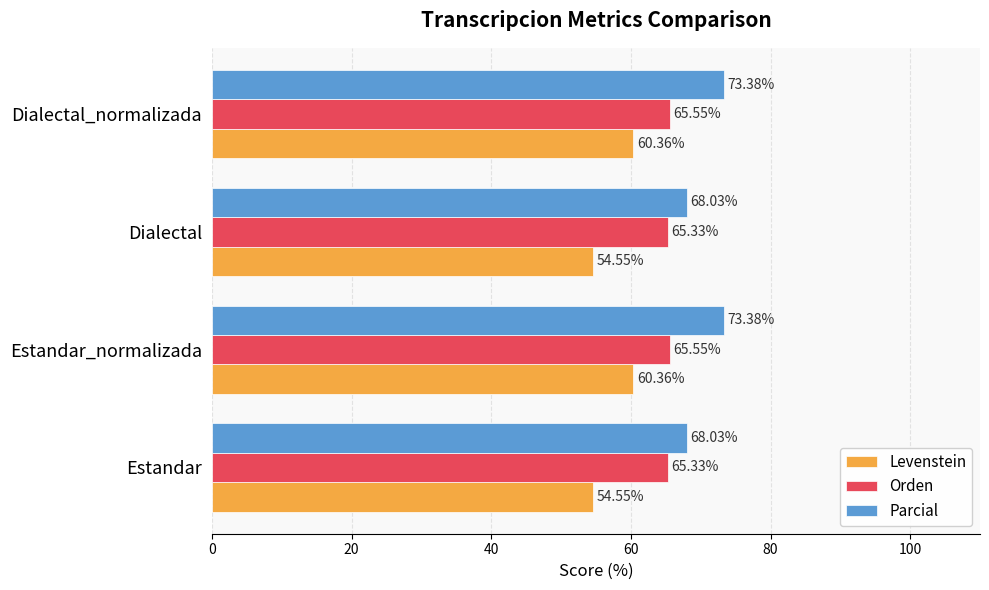

How many values in the Levenstein series are below 60?

2